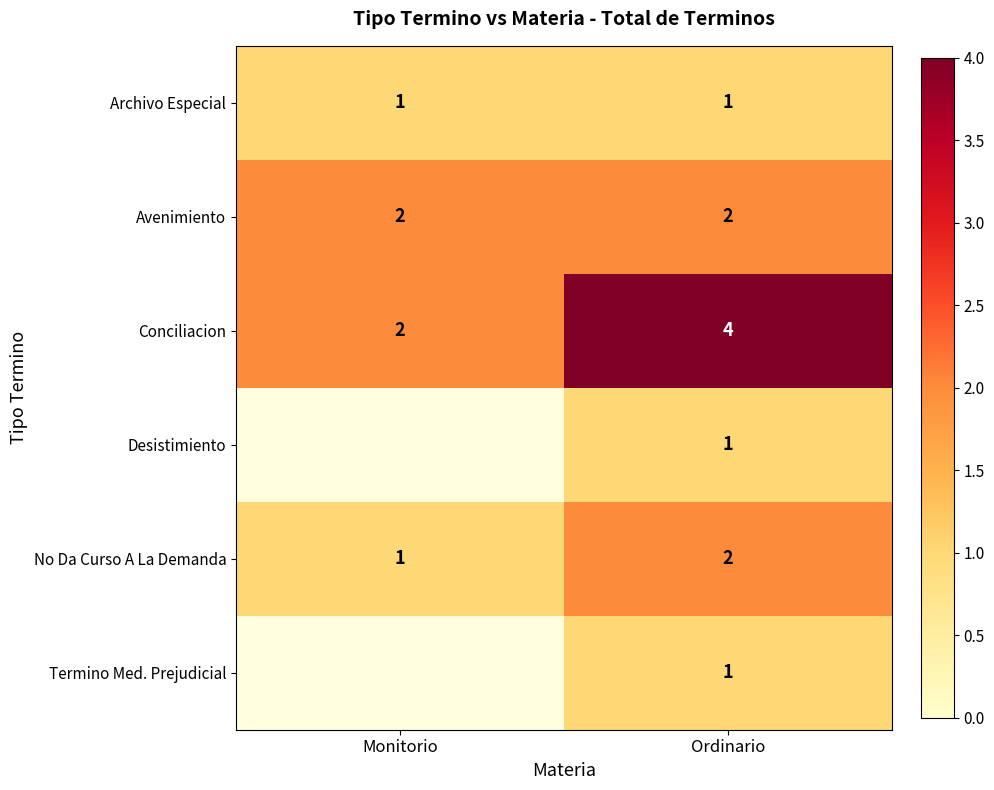

What is the total value across all series at Ordinario?

11